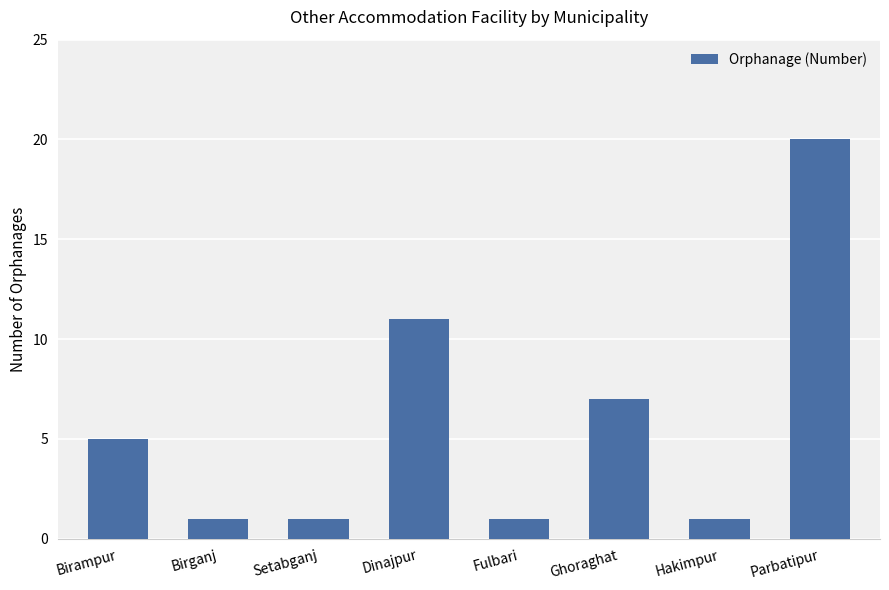

How many data points does each series have?

8